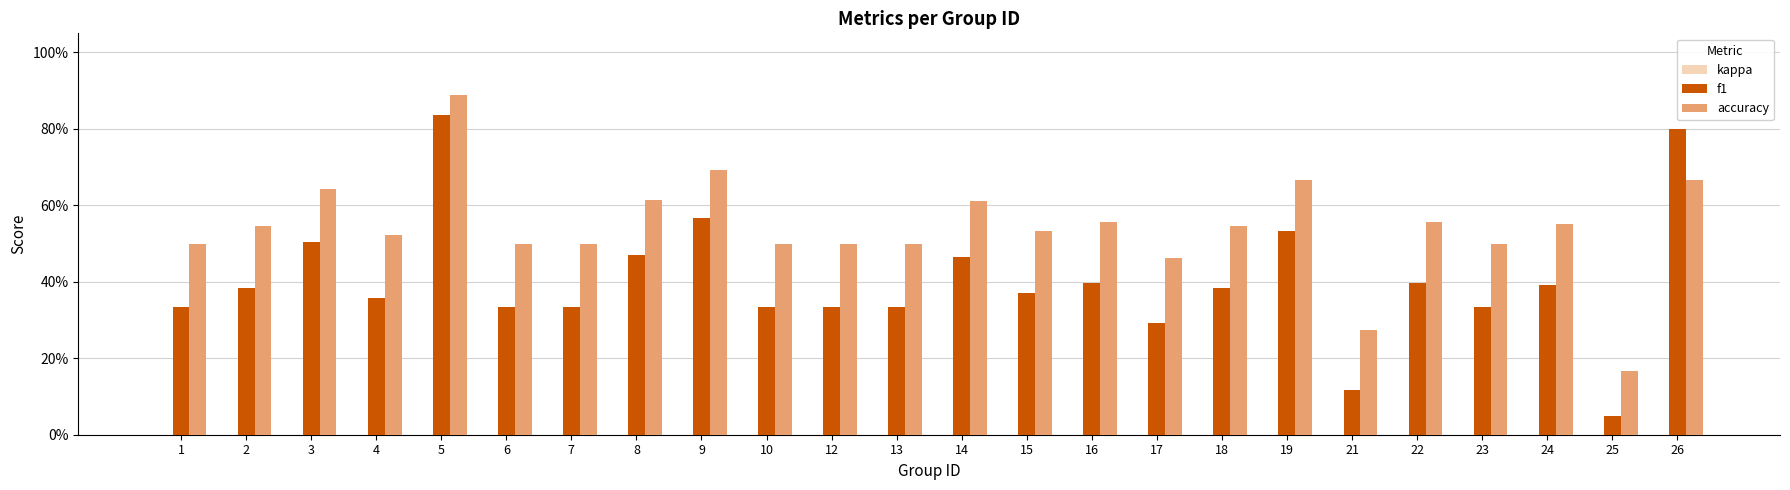

Are the bars horizontal?

No